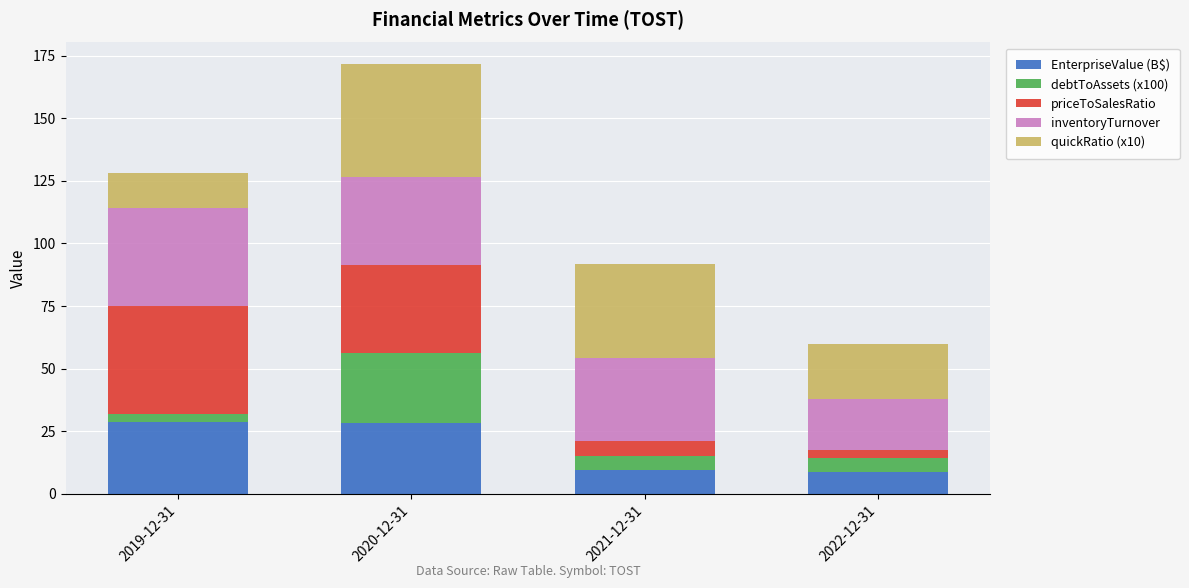

What is the minimum value for EnterpriseValue (B$)?

8.8